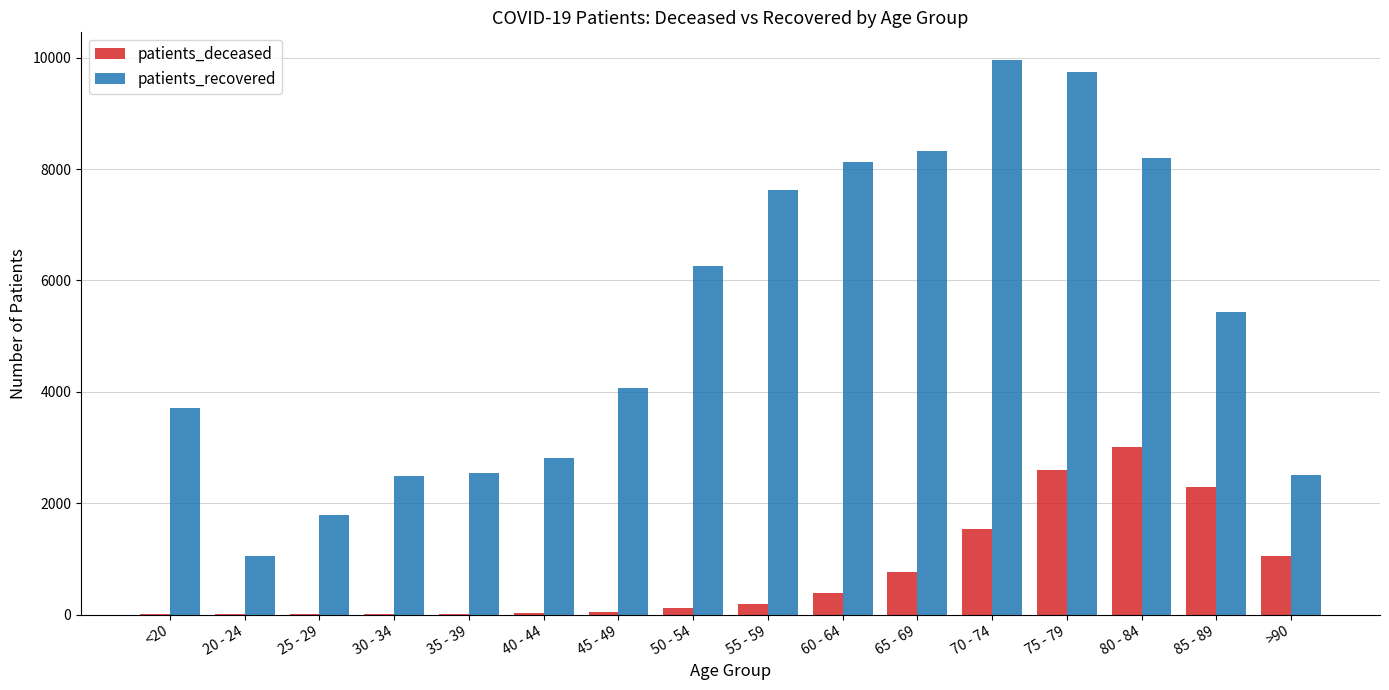

What are all the series names shown in the legend?

patients_deceased, patients_recovered